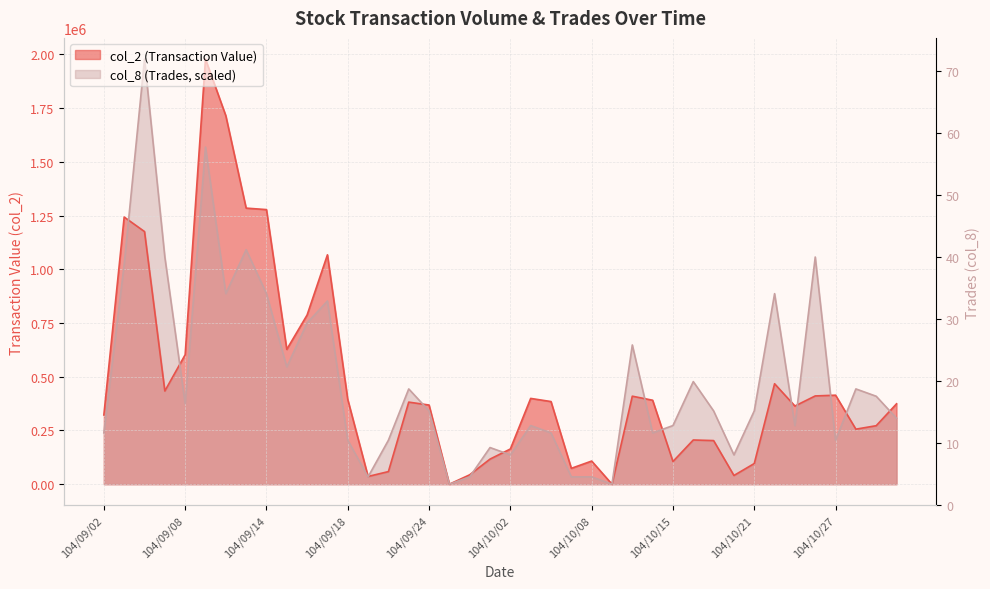

How many lines are shown in the chart?

2